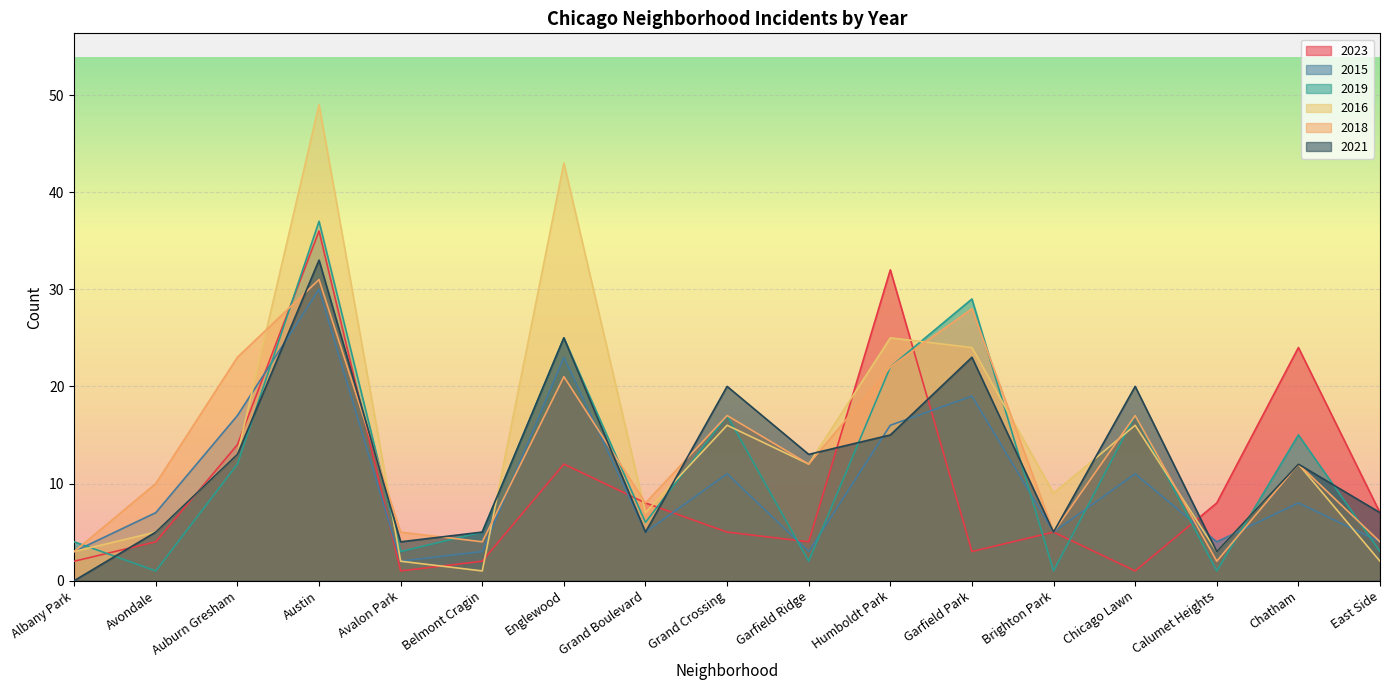

How many lines are shown in the chart?

6